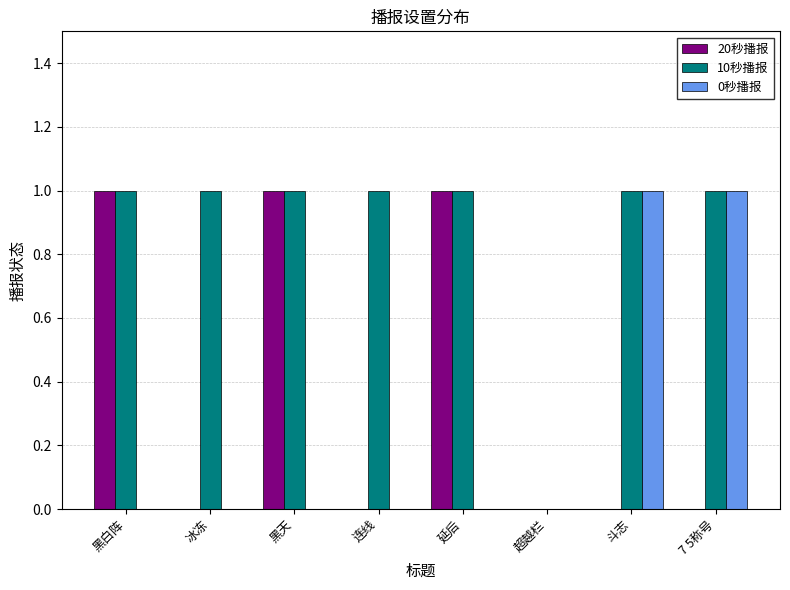

Which series has the largest total across all categories?

10秒播报